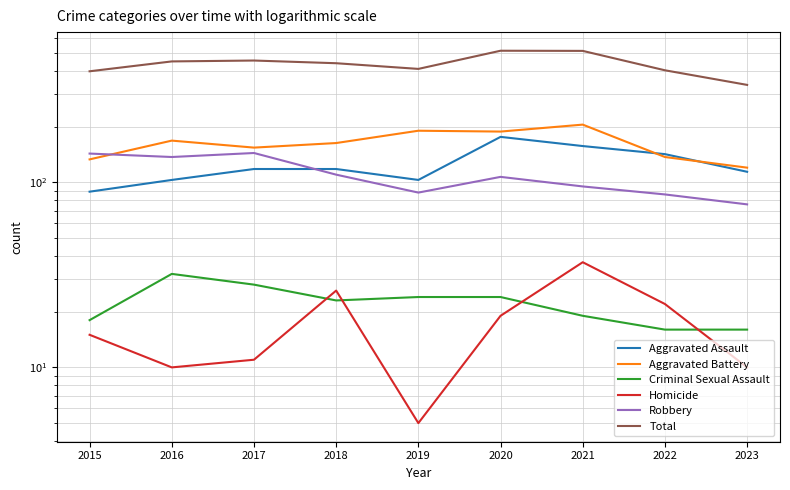

What is the spread (max minus min) of values at 2015?

383